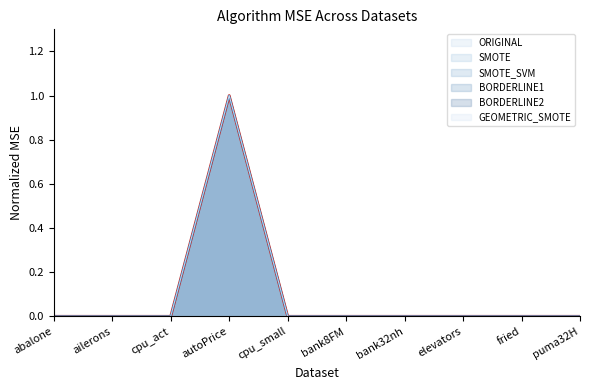

Rank the categories by SMOTE_SVM value from lowest to highest.

ailerons, elevators, puma32H, bank8FM, bank32nh, abalone, fried, cpu_act, cpu_small, autoPrice